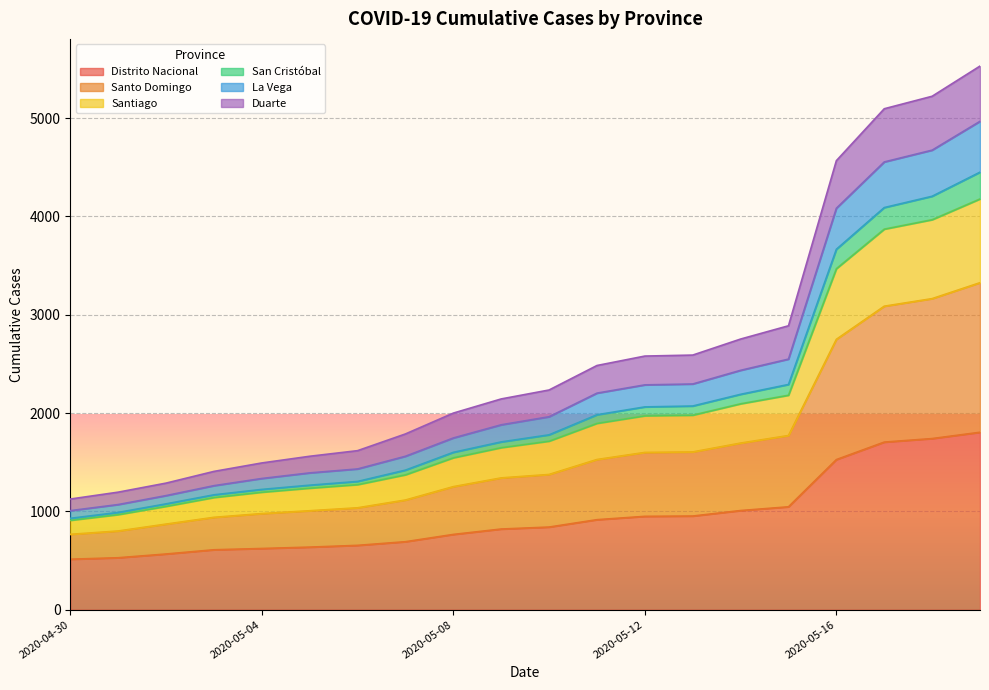

How many lines are shown in the chart?

6